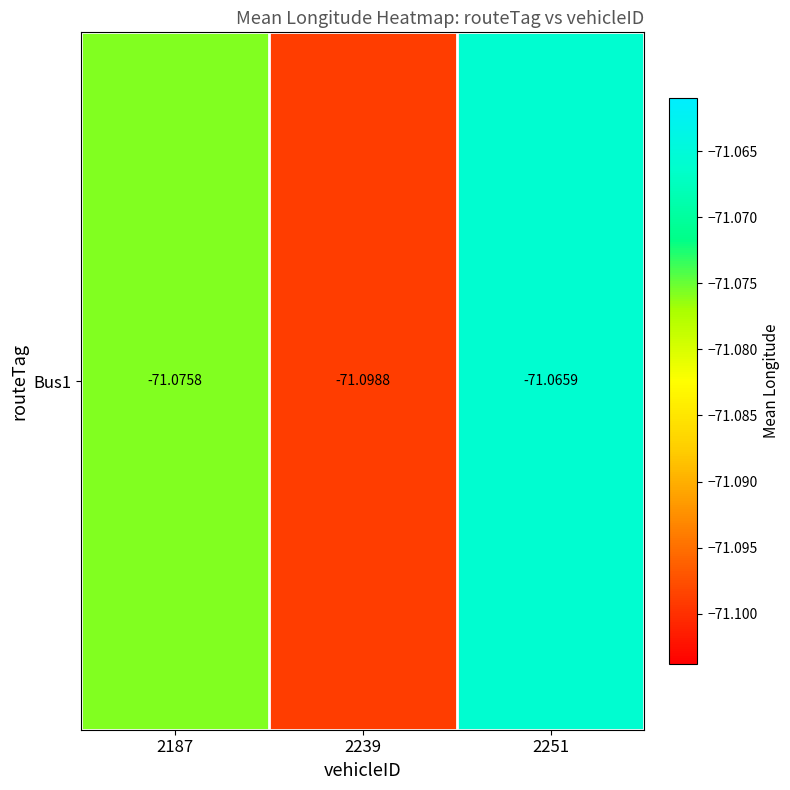

What is the smallest value displayed?

-71.1